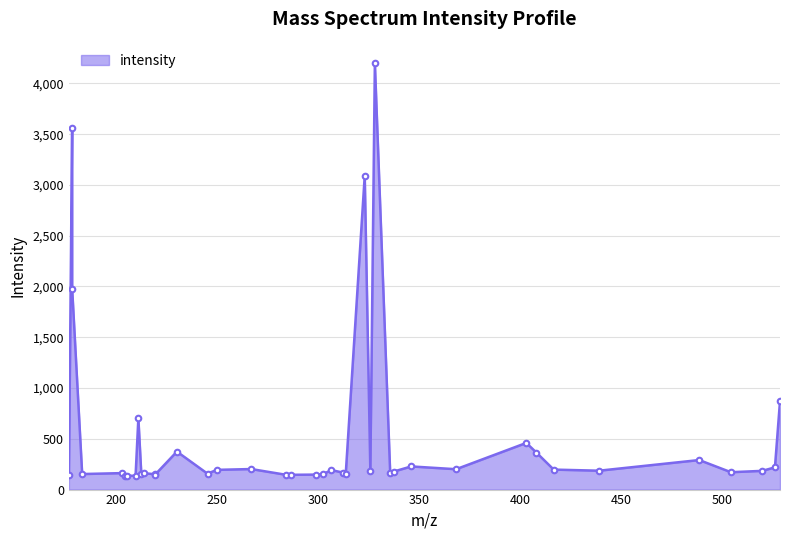

How many data points does each series have?

40